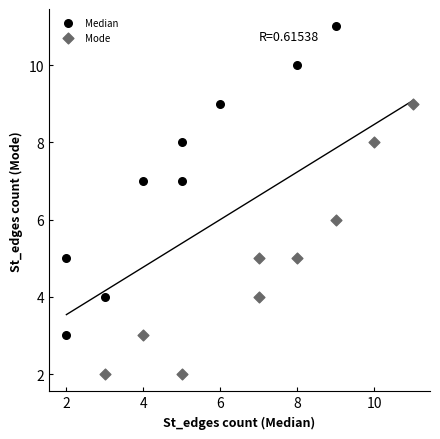

Which series has the widest spread of Y values?

Median